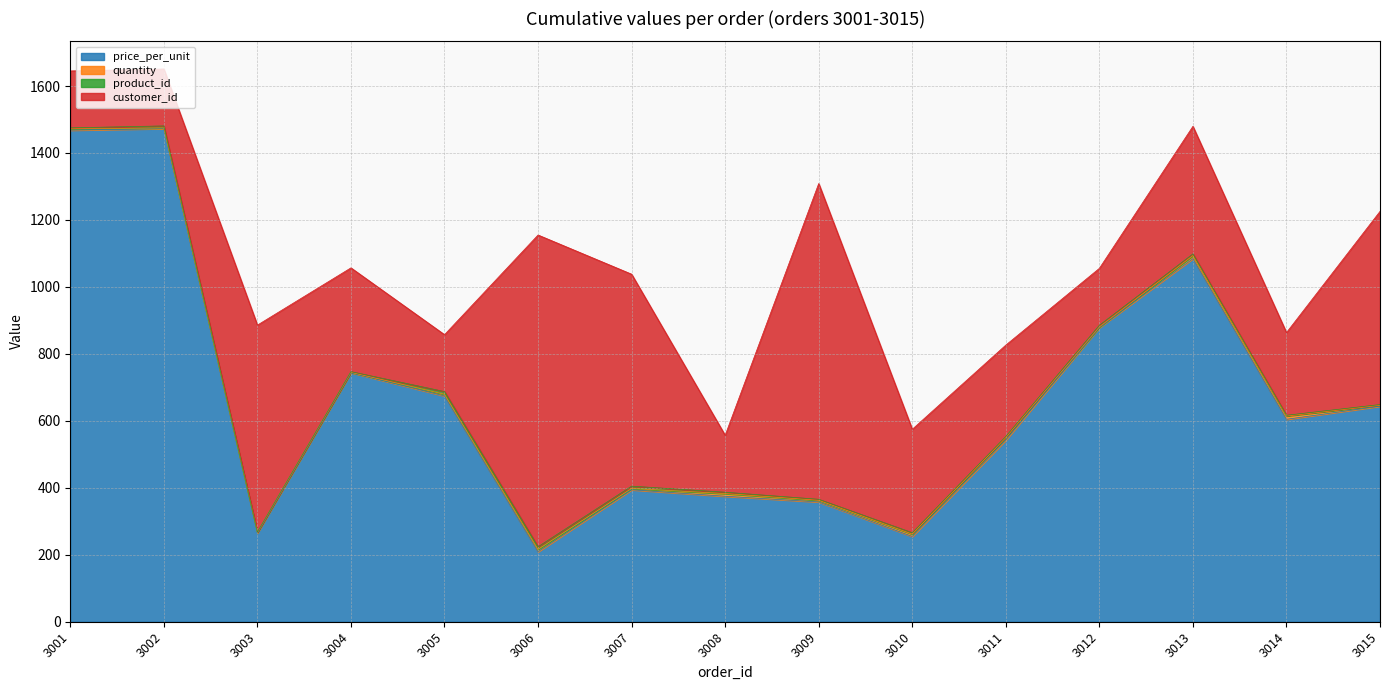

True or false: quantity has a value of 1.7 at 3004.

False